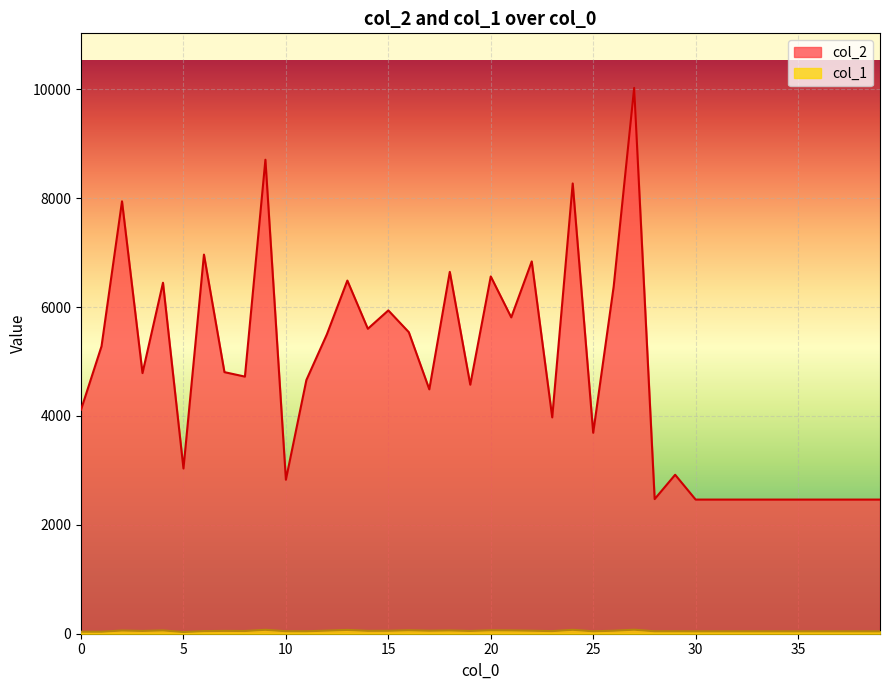

What is the value of the col_2 point at the 21st from the left?

6563